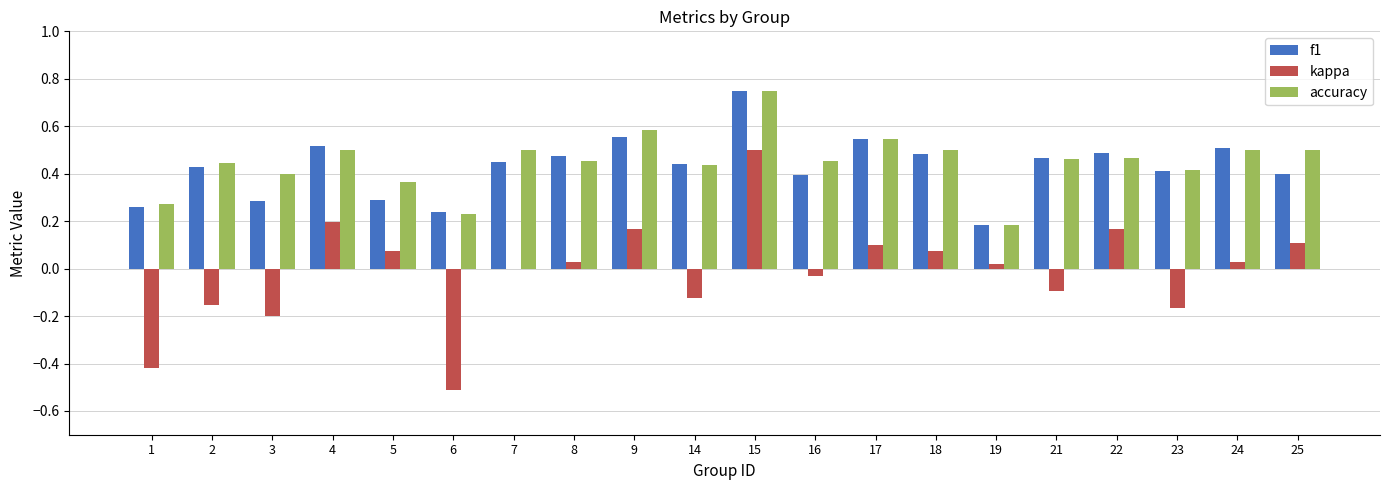

What are all the series names shown in the legend?

f1, kappa, accuracy